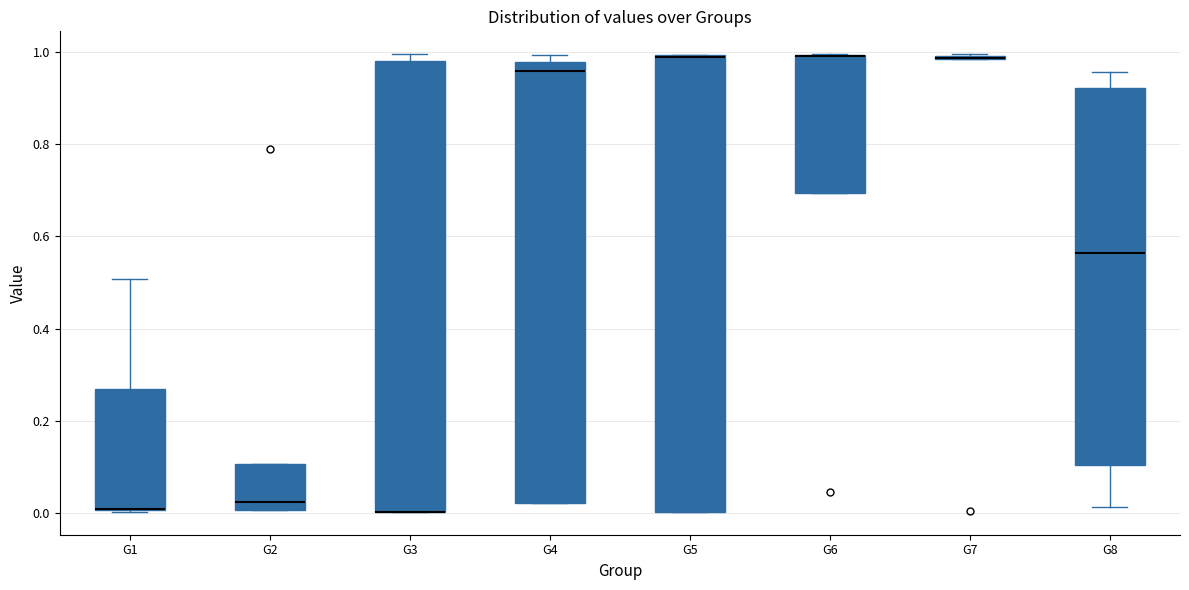

Where does the median line of the box for G2 sit on the y-axis? The values are not printed on the chart, so give them approximately, as read against the axis.

0.02